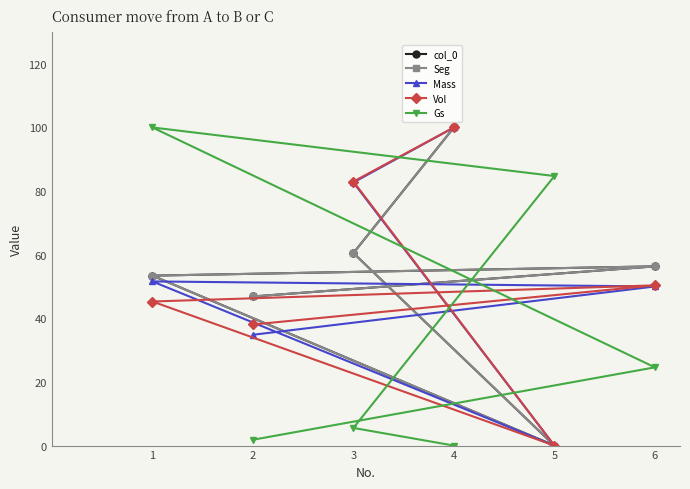

What is the sum of the col_0 values at 4 and 3?

160.5